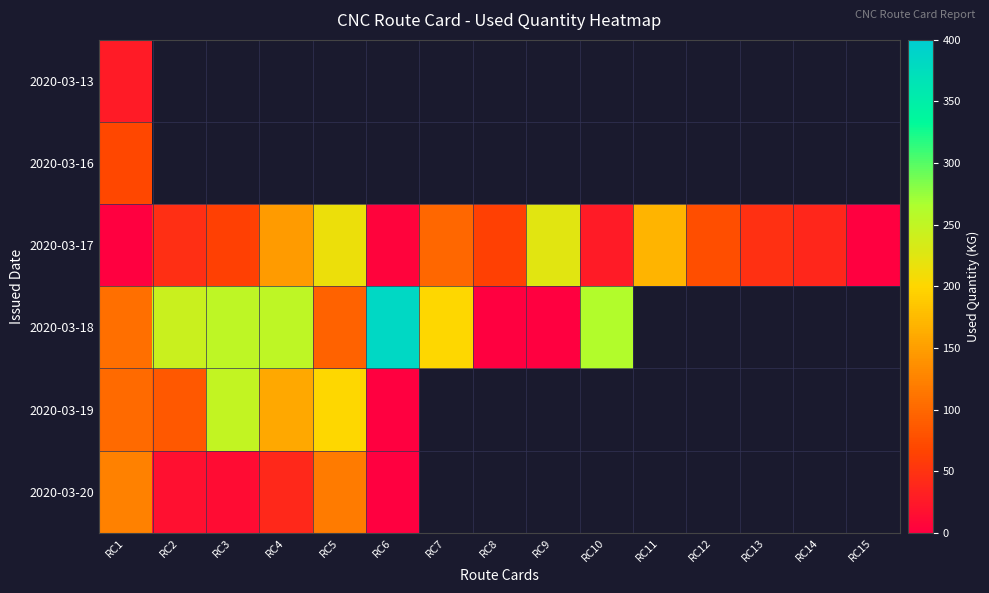

Which series has the largest range (max minus min)?

2020-03-18